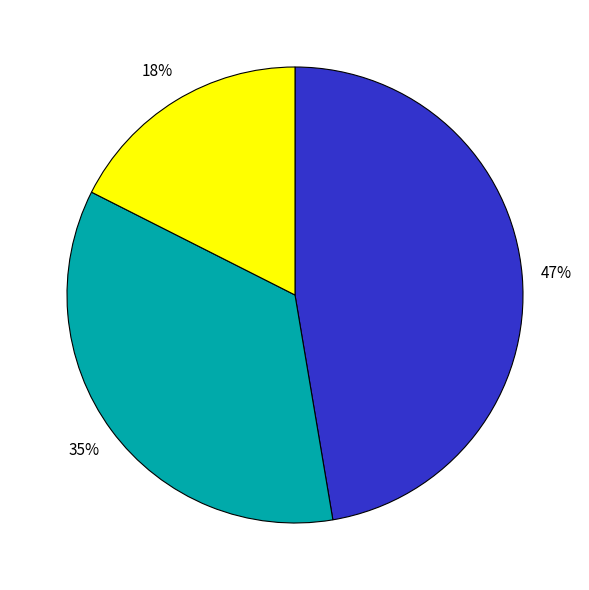

Is there a majority slice in this chart?

No